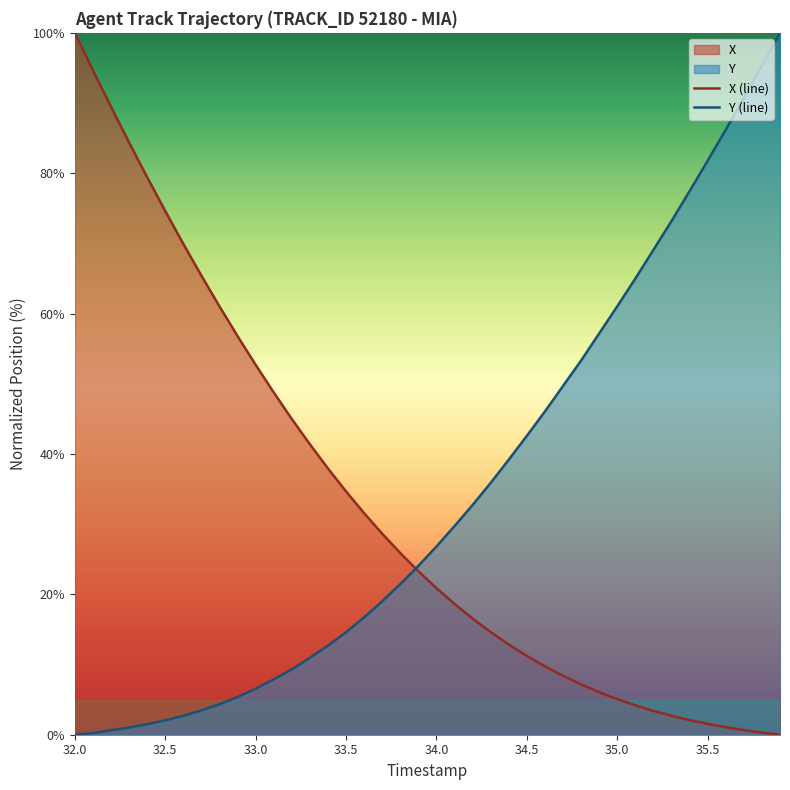

What is the total value across all series at 35.0?

66.1